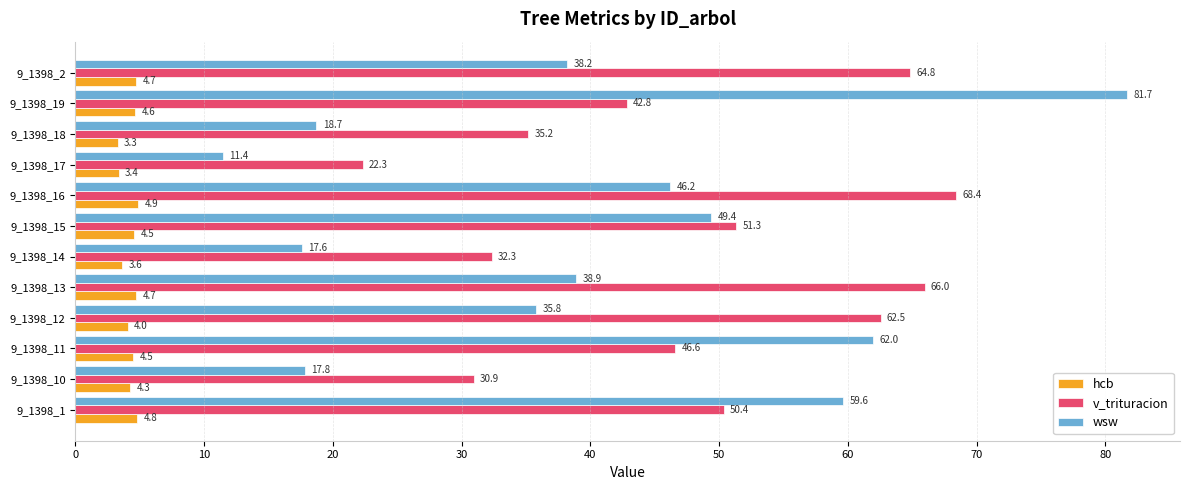

Between 9_1398_15 and 9_1398_18, which series saw the biggest shift?

wsw